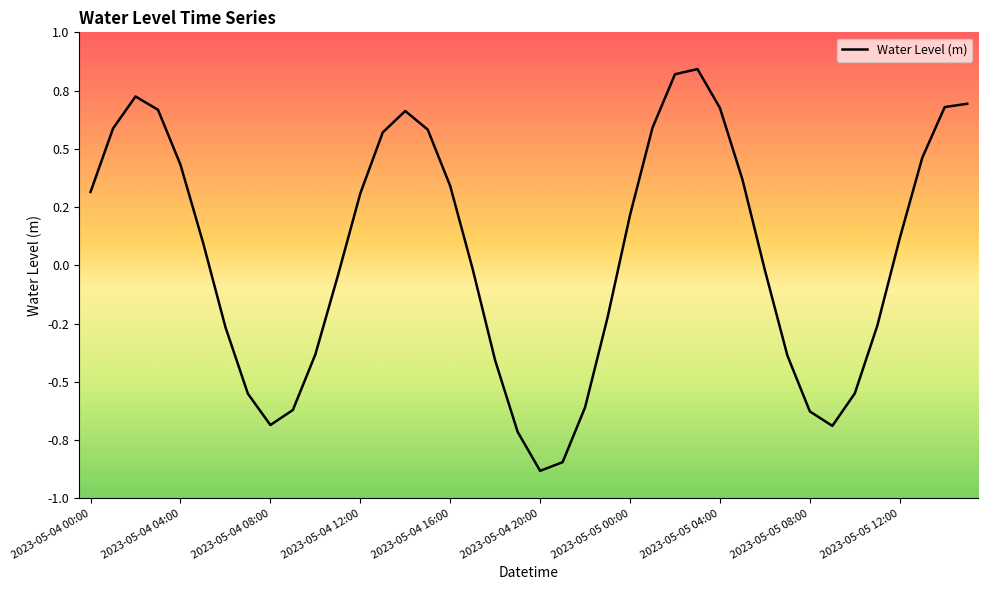

Reading left to right, transcribe all the data shown in this chart.

2023-05-04 00:00=0.3	2023-05-04 01:00=0.6	2023-05-04 02:00=0.7	2023-05-04 03:00=0.7	2023-05-04 04:00=0.4	2023-05-04 05:00=0.1	2023-05-04 06:00=-0.3	2023-05-04 07:00=-0.6	2023-05-04 08:00=-0.7	2023-05-04 09:00=-0.6	2023-05-04 10:00=-0.4	2023-05-04 11:00=-0.0	2023-05-04 12:00=0.3	2023-05-04 13:00=0.6	2023-05-04 14:00=0.7	2023-05-04 15:00=0.6	2023-05-04 16:00=0.3	2023-05-04 17:00=-0.0	2023-05-04 18:00=-0.4	2023-05-04 19:00=-0.7	2023-05-04 20:00=-0.9	2023-05-04 21:00=-0.8	2023-05-04 22:00=-0.6	2023-05-04 23:00=-0.2	2023-05-05 00:00=0.2	2023-05-05 01:00=0.6	2023-05-05 02:00=0.8	2023-05-05 03:00=0.8	2023-05-05 04:00=0.7	2023-05-05 05:00=0.4	2023-05-05 06:00=-0.0	2023-05-05 07:00=-0.4	2023-05-05 08:00=-0.6	2023-05-05 09:00=-0.7	2023-05-05 10:00=-0.5	2023-05-05 11:00=-0.3	2023-05-05 12:00=0.1	2023-05-05 13:00=0.5	2023-05-05 14:00=0.7	2023-05-05 15:00=0.7